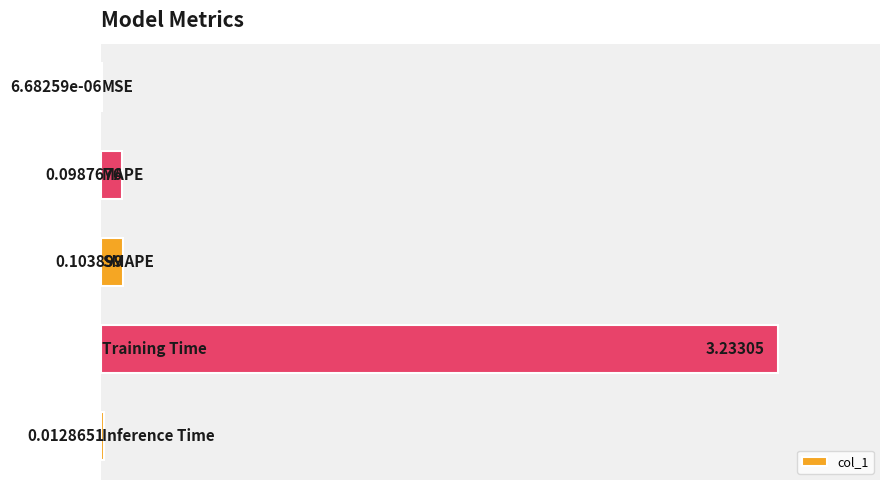

What is the sum of all values?

3.4